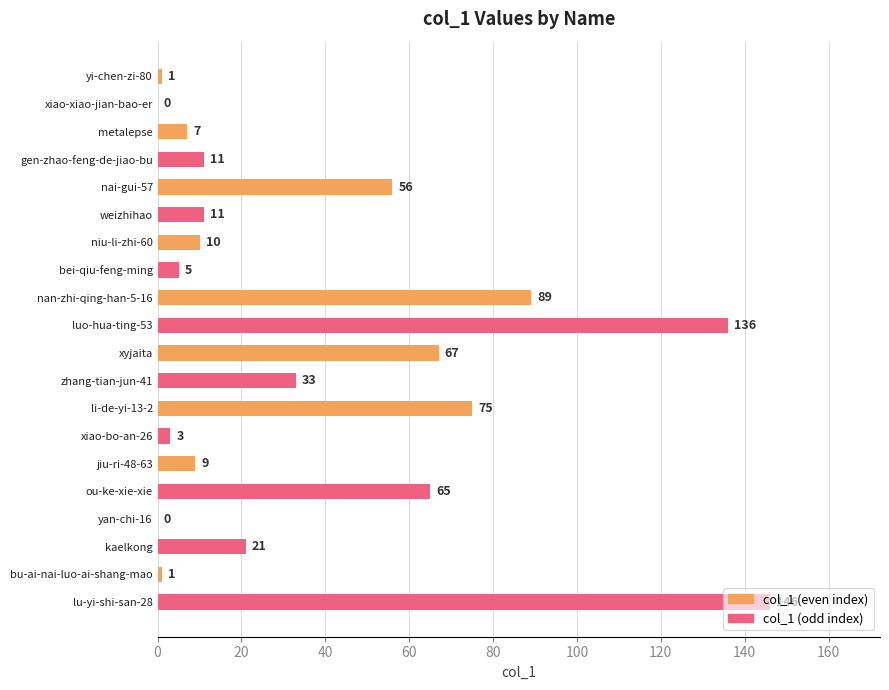

How many series are shown in this chart?

2